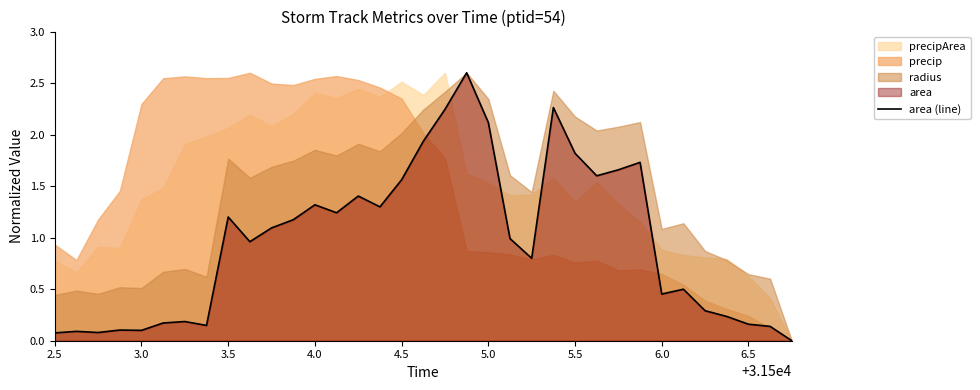

Is it true that area (line) equals 0.5 at 3.5?

False